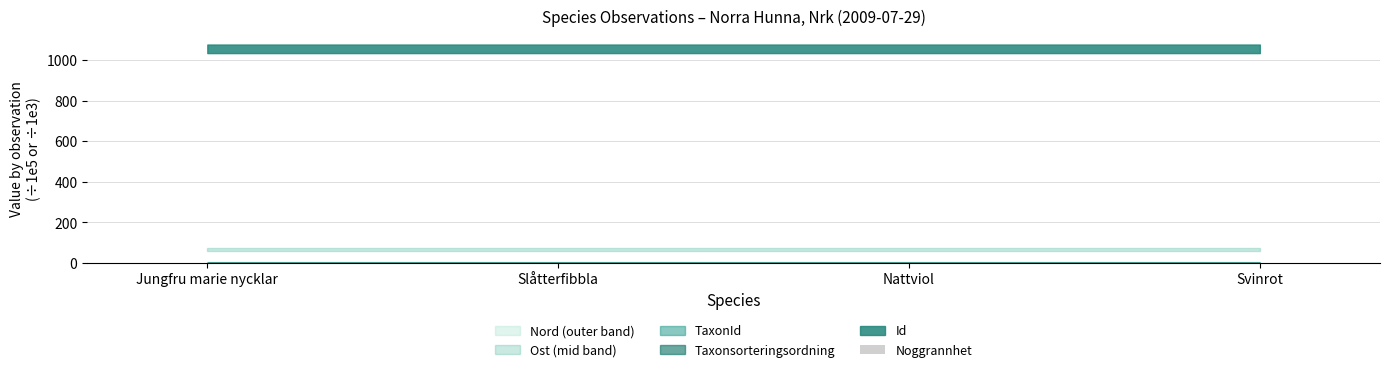

Between Svinrot and Slåtterfibbla, which is larger?

Svinrot